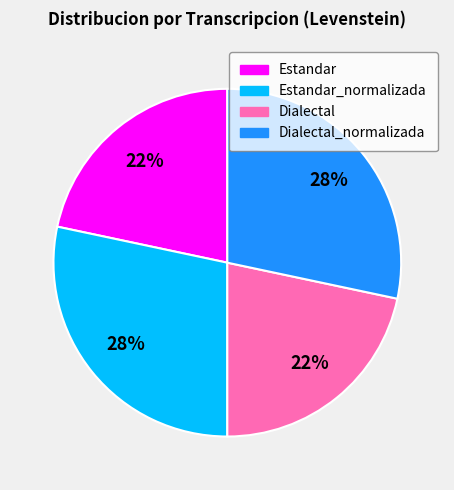

To the nearest percent, what portion does Estandar represent?

22%